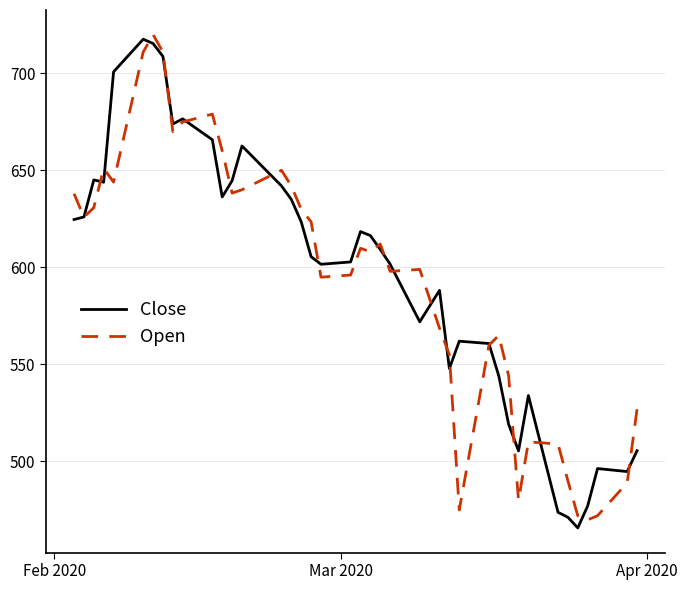

What is the smallest value displayed?

465.8